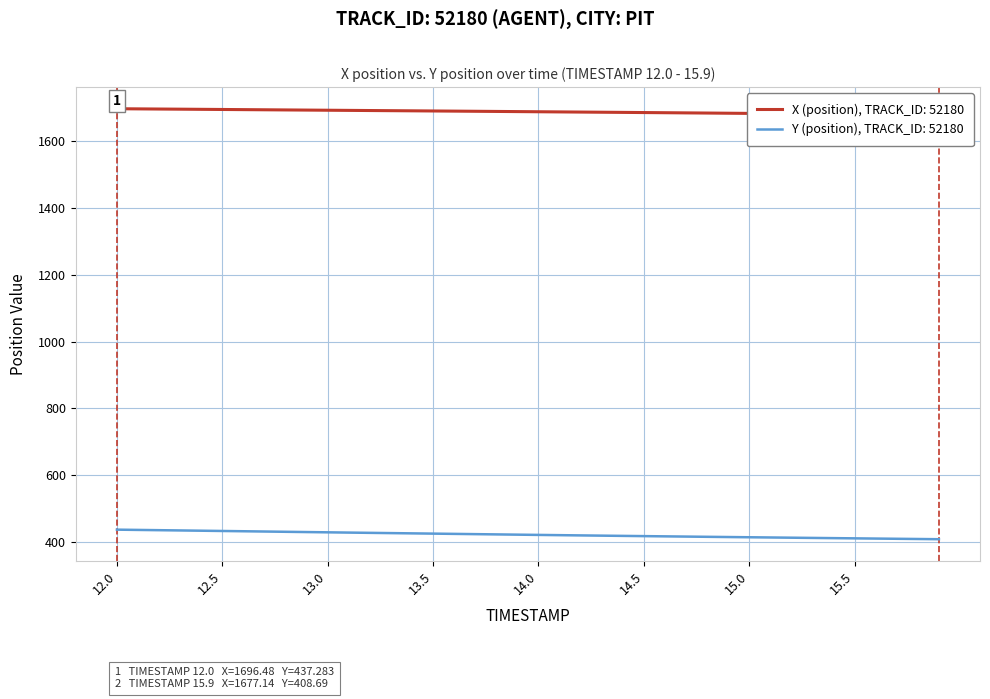

What is the difference between the maximum and minimum values in the Y (position) series?

28.6